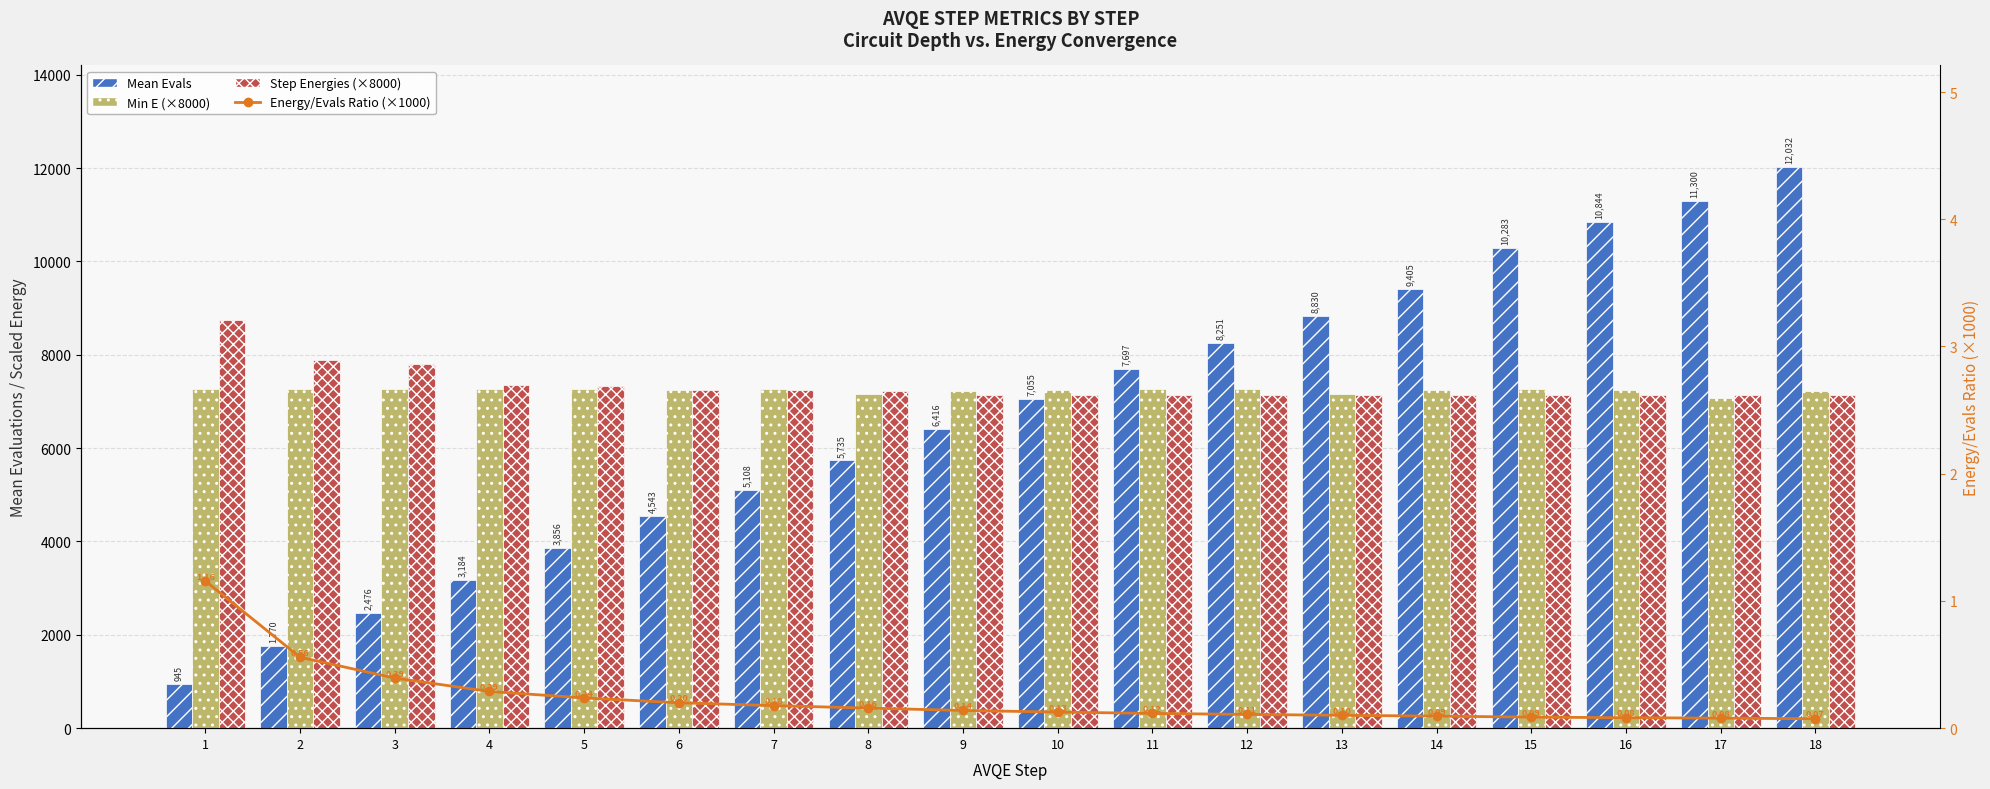

Is it true that Min E (×8000) equals 11628.7 at 14?

False